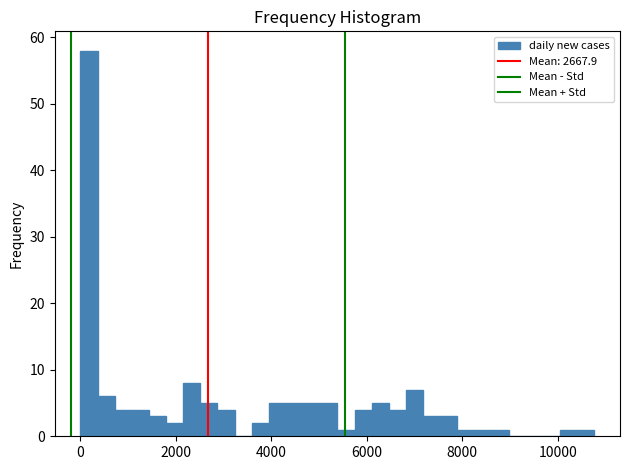

Around what value on the x-axis is the tallest bar? Give the approximate position of its centre, as read against the axis.

200